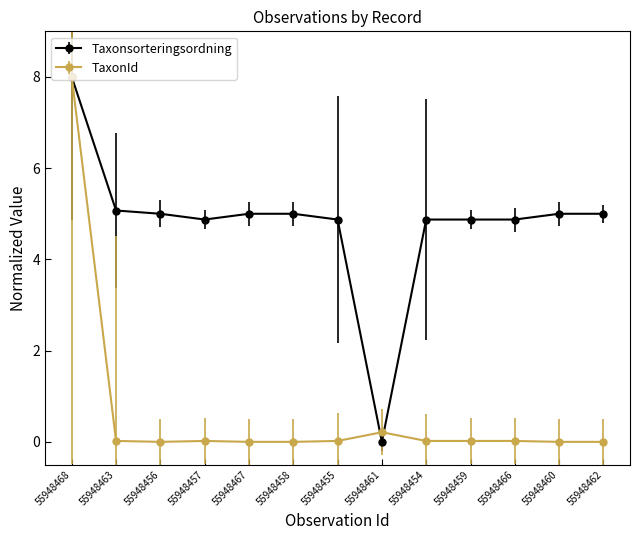

What is the label of the 3rd point from the right?

55948466